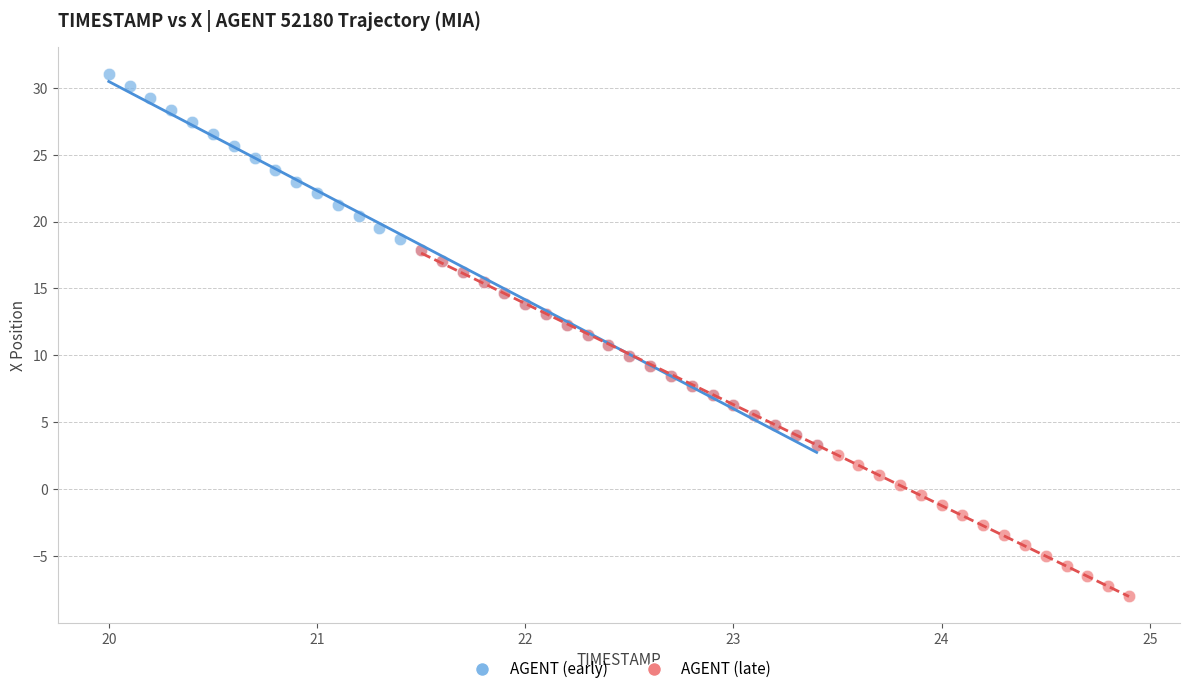

Which series reaches the maximum Y coordinate?

AGENT (early)